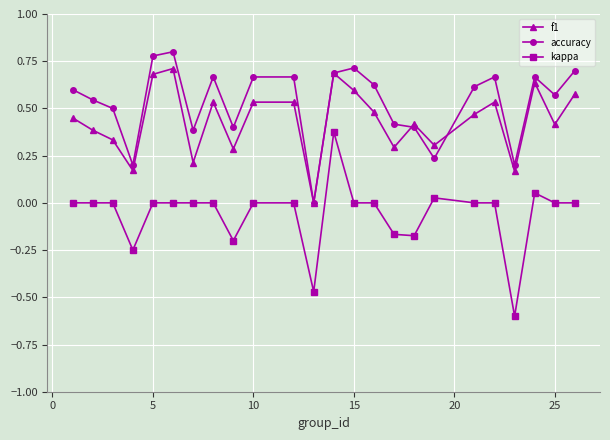

True or false: kappa and accuracy intersect in this chart.

False